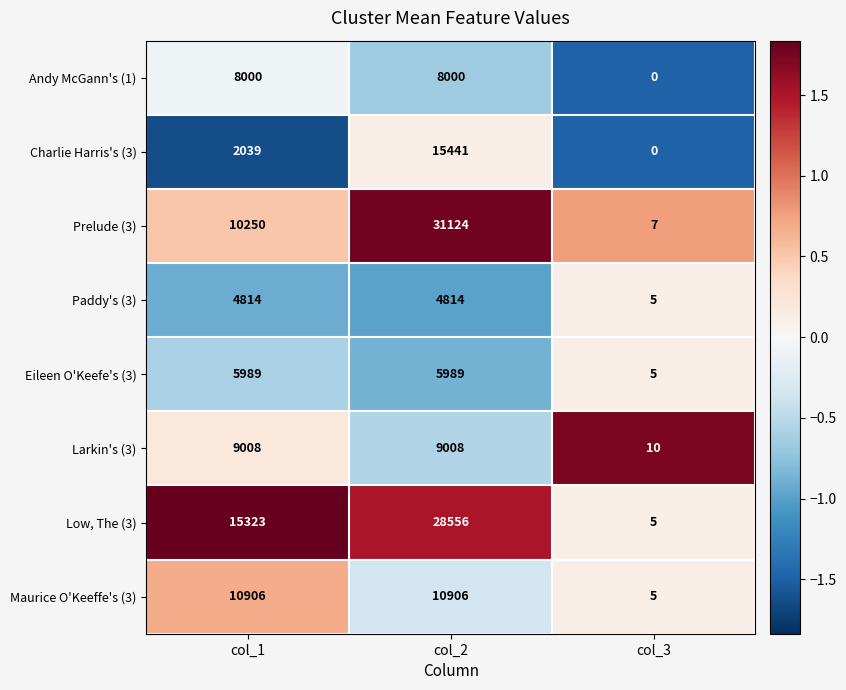

The Prelude (3) series shows 2989 at col_1. True or false?

False